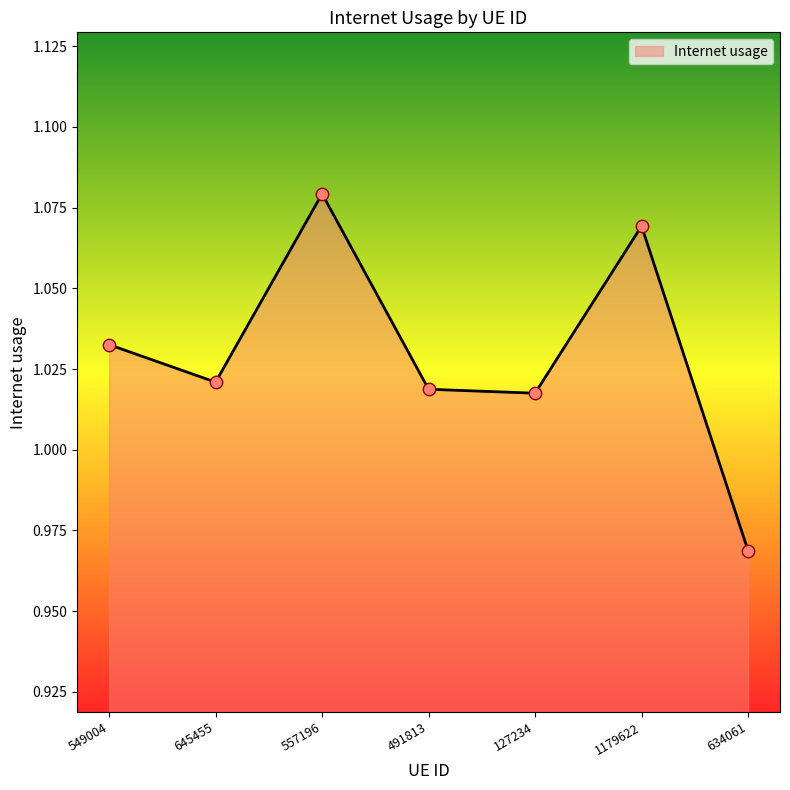

Between 557196 and 1179622, which is larger?

557196